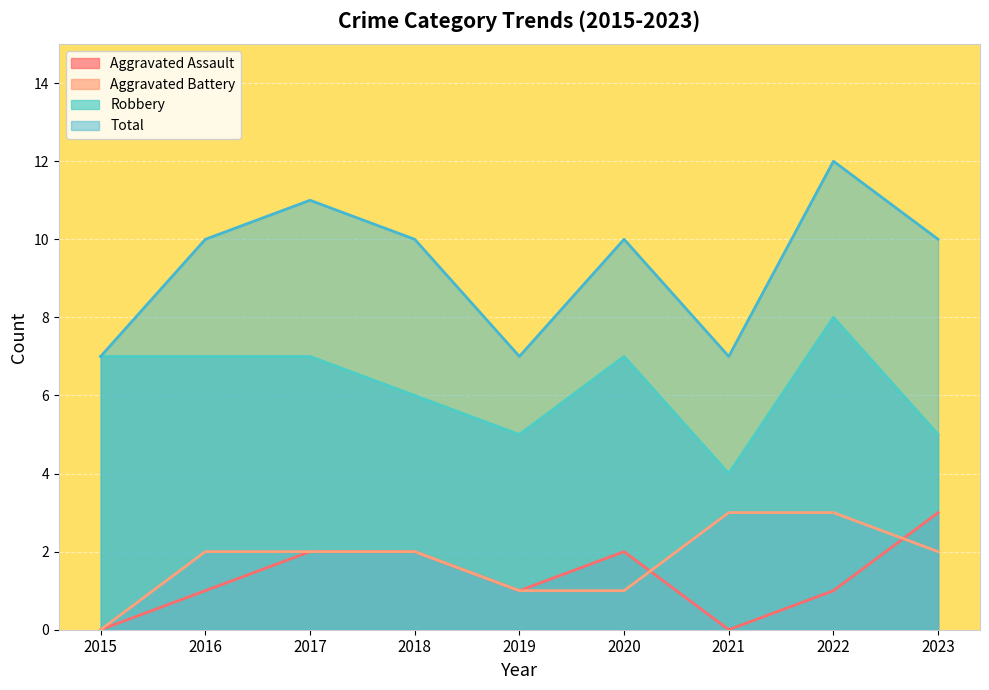

How many values in the Robbery series are below 7?

4